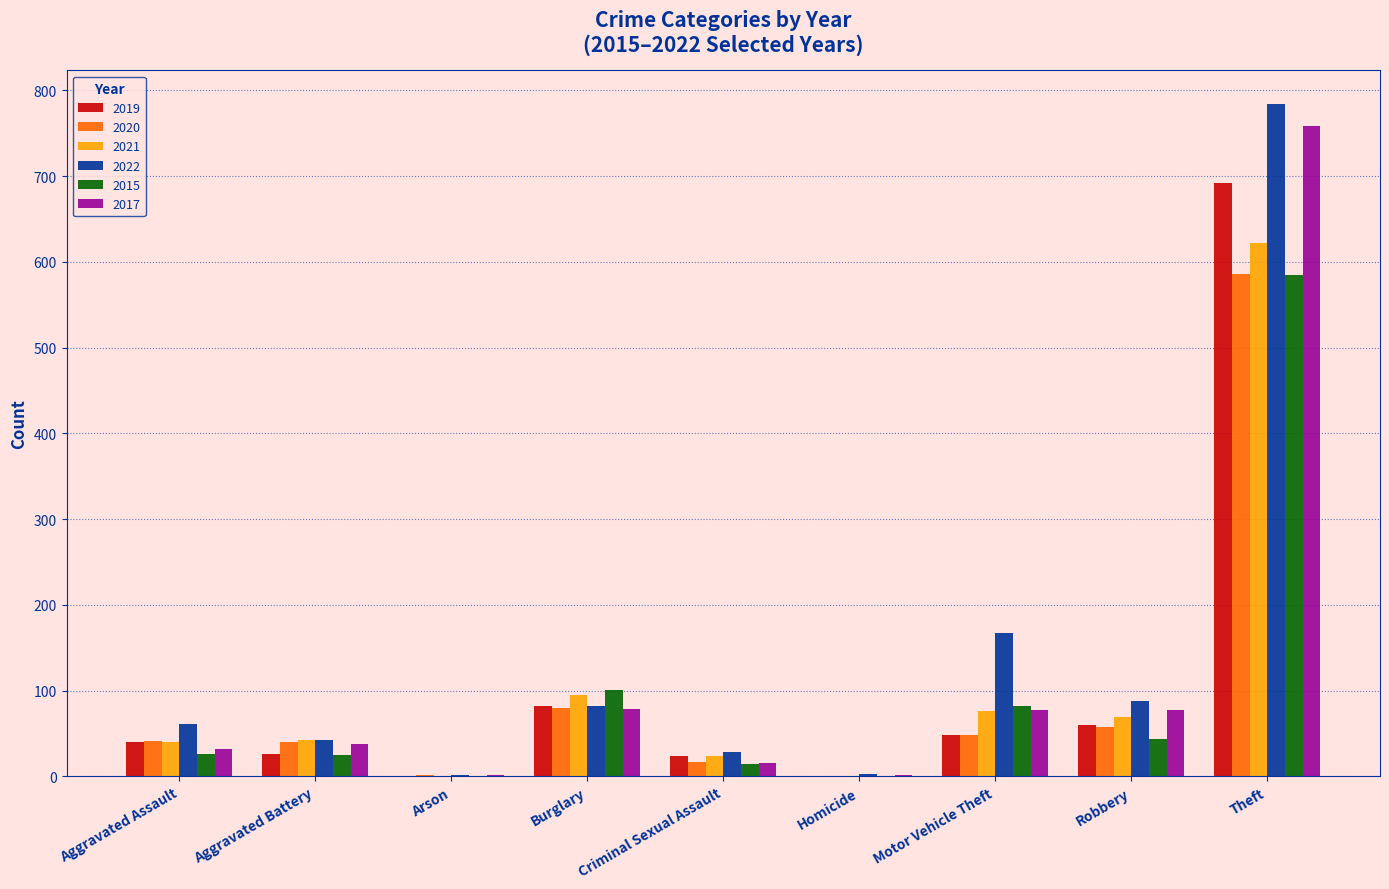

True or false: 2015 has a value of 145 at Motor Vehicle Theft.

False